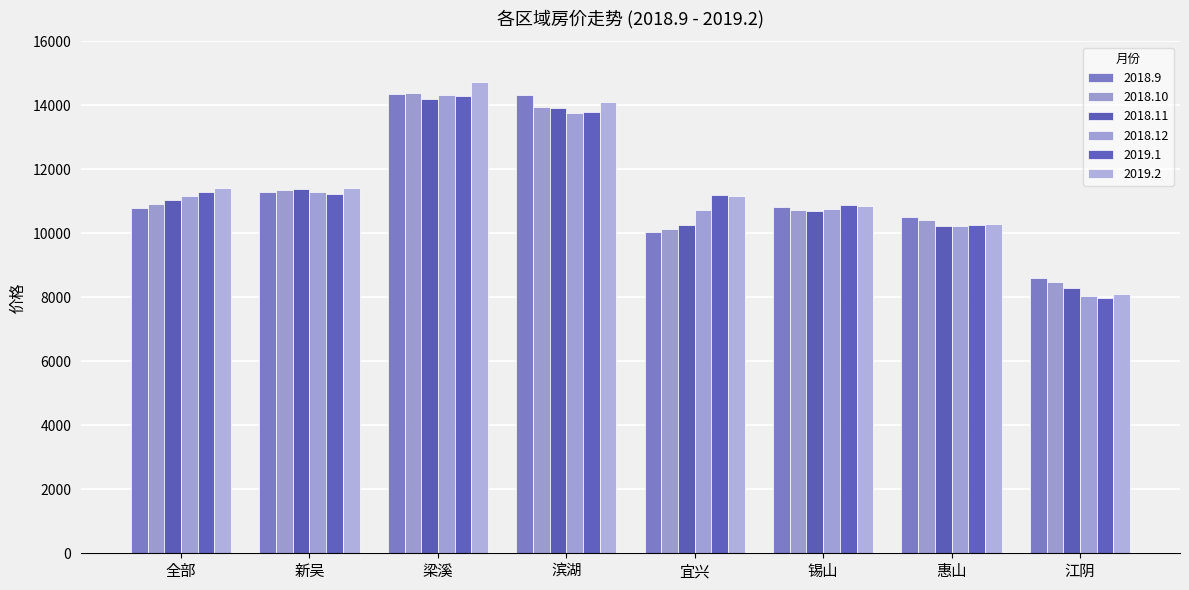

What is the label of the 5th bar from the right?

滨湖